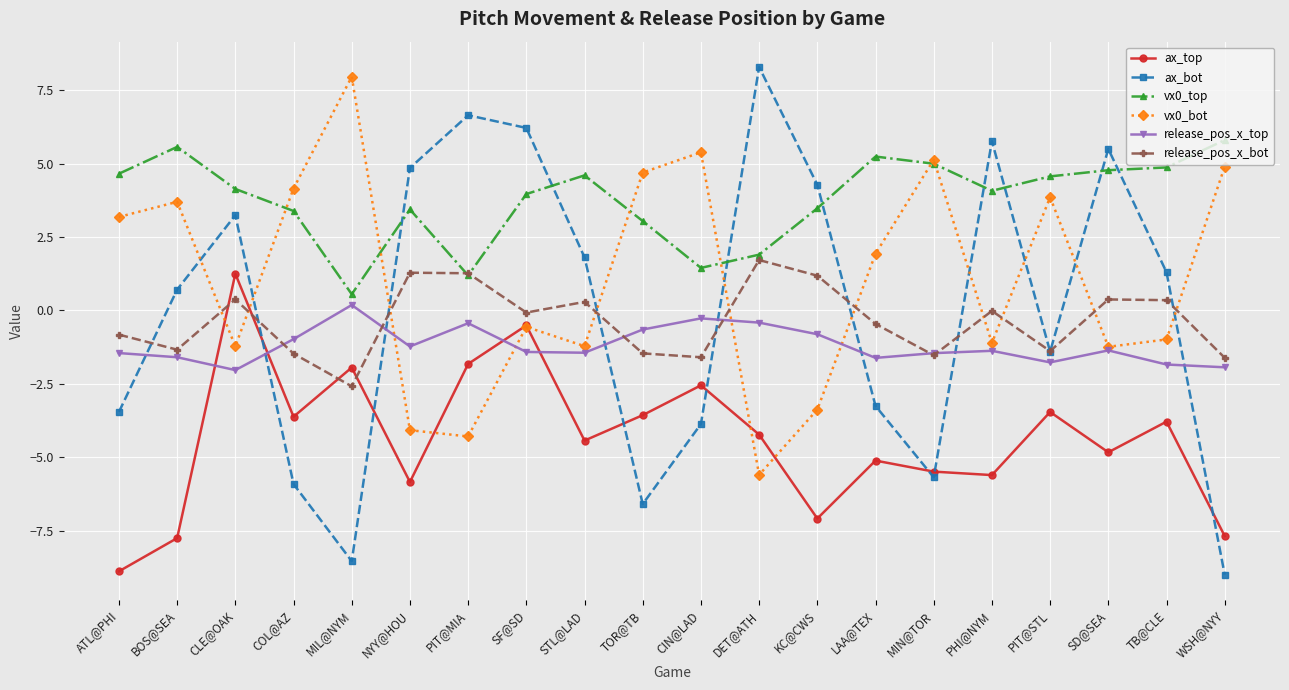

True or false: ax_top and vx0_top cross at least once.

False